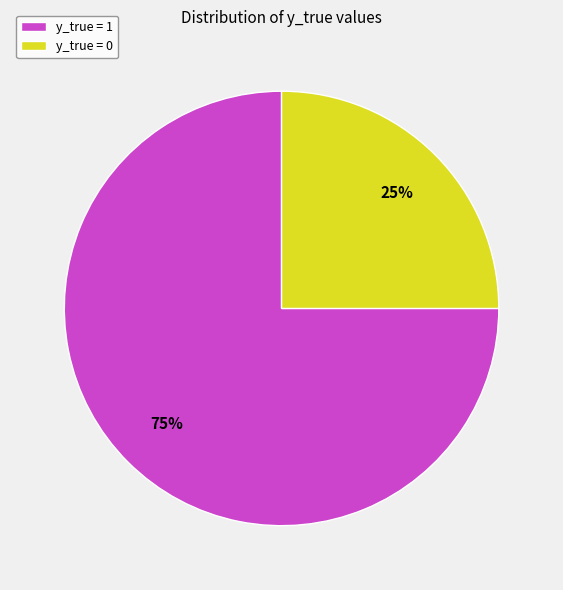

Combined, do y_true = 1 and y_true = 0 account for over 50%?

Yes